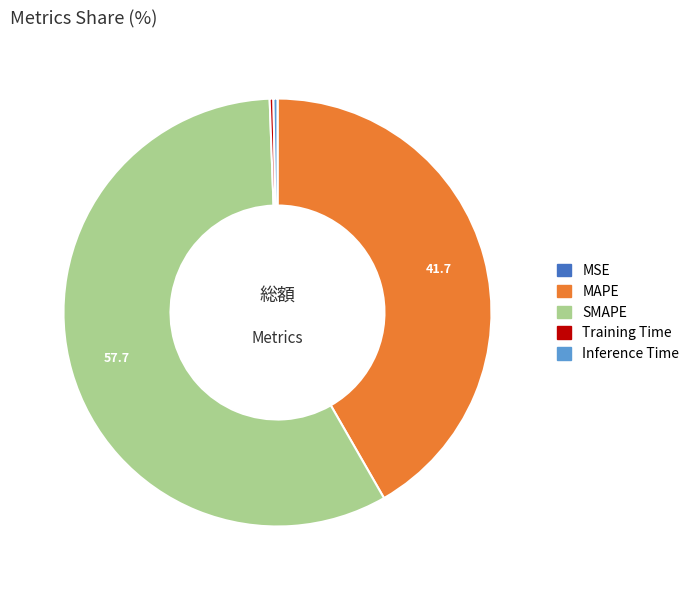

Which has a higher value, Inference Time or SMAPE?

SMAPE